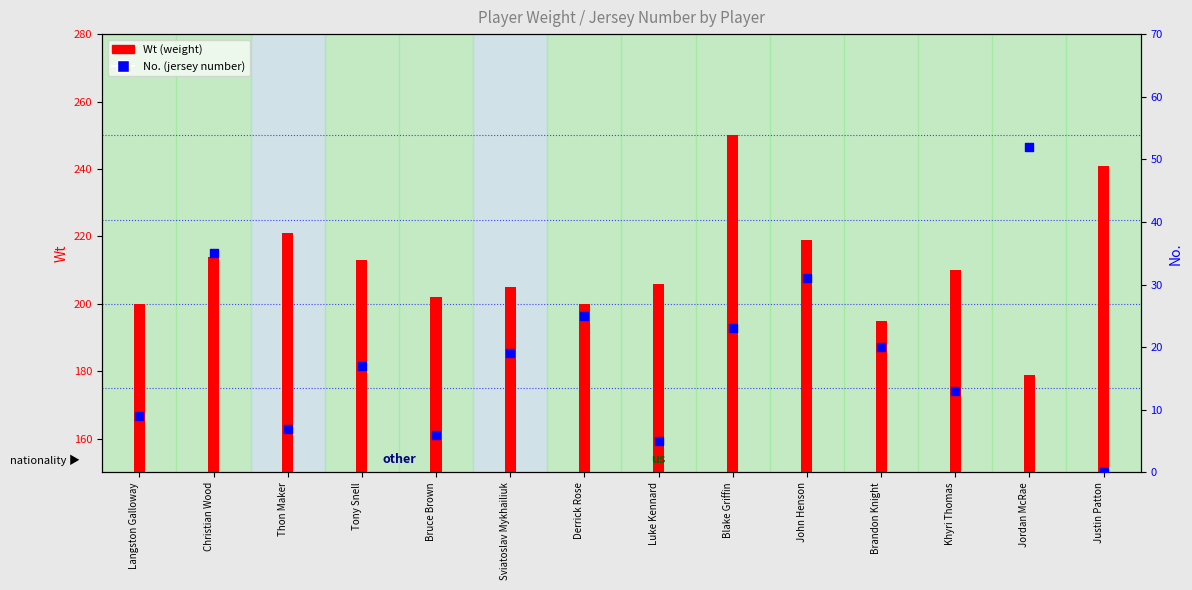

At which category is the sum across all series the highest?

Blake Griffin